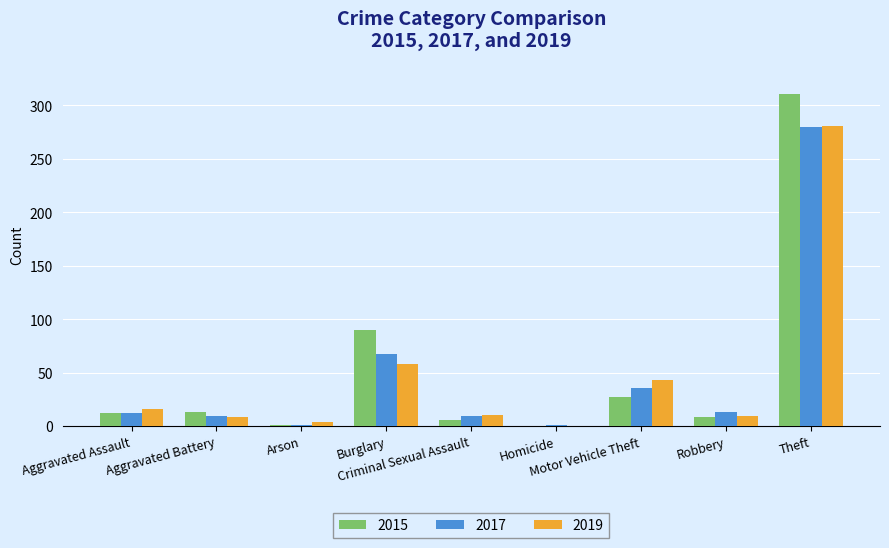

What is the maximum value for 2017?

280